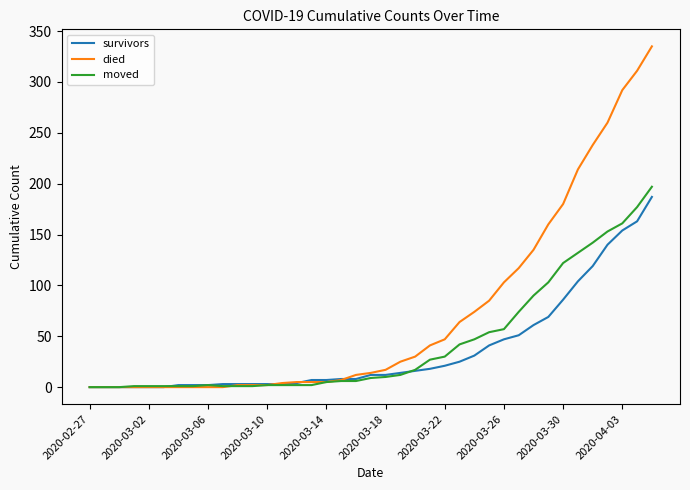

Is this an area chart (filled region under the line)?

No